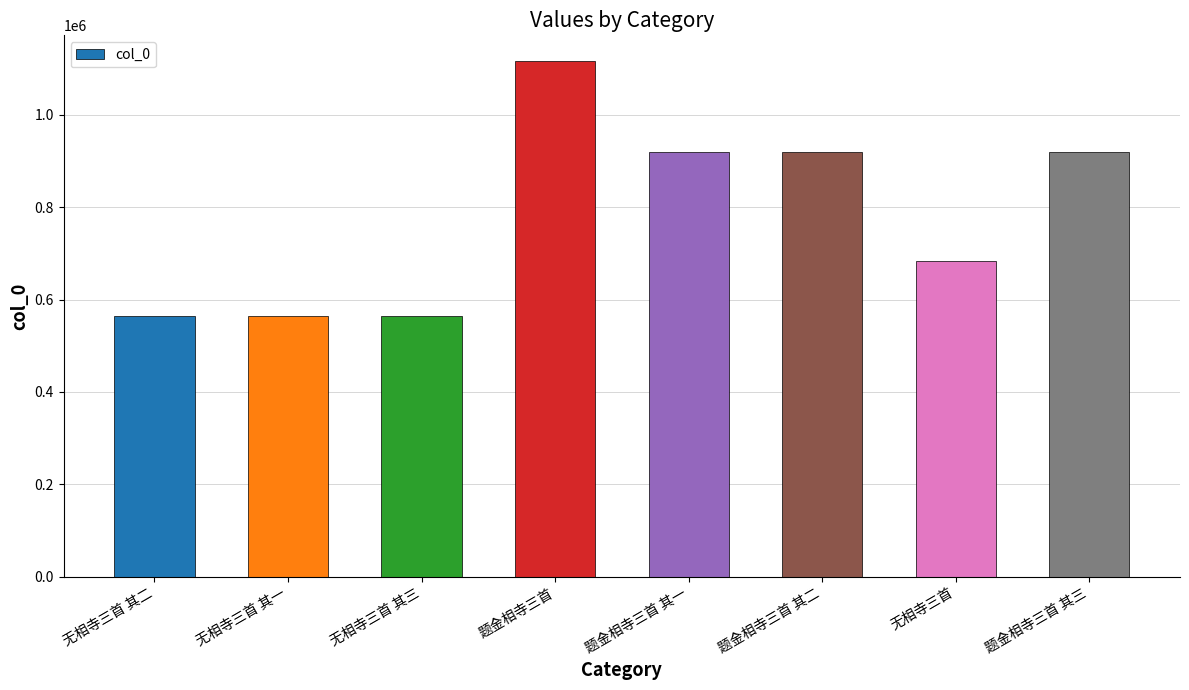

What is the difference between the values at 题金相寺三首 and 无相寺三首 其三?

552947